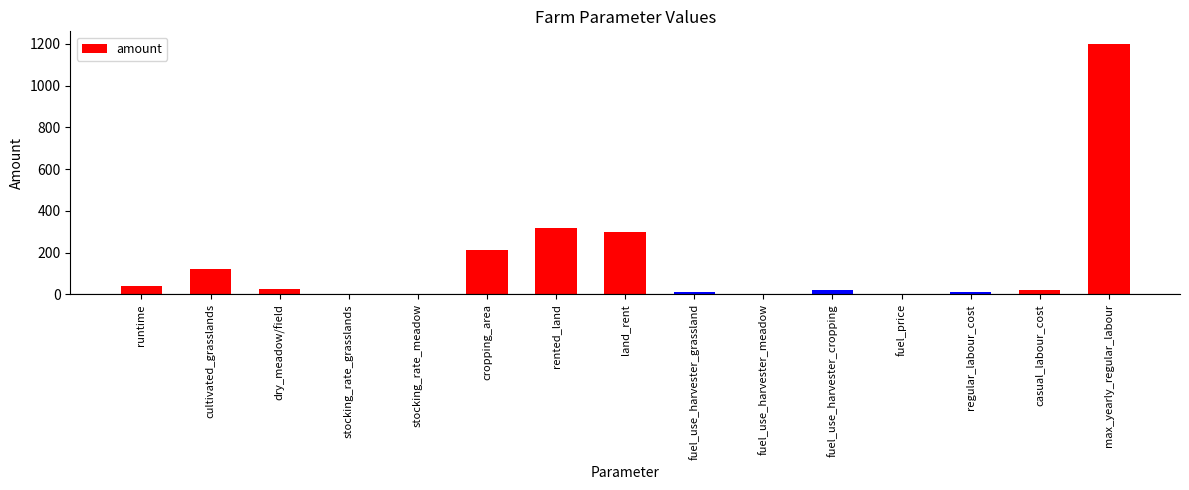

How many data points does each series have?

15